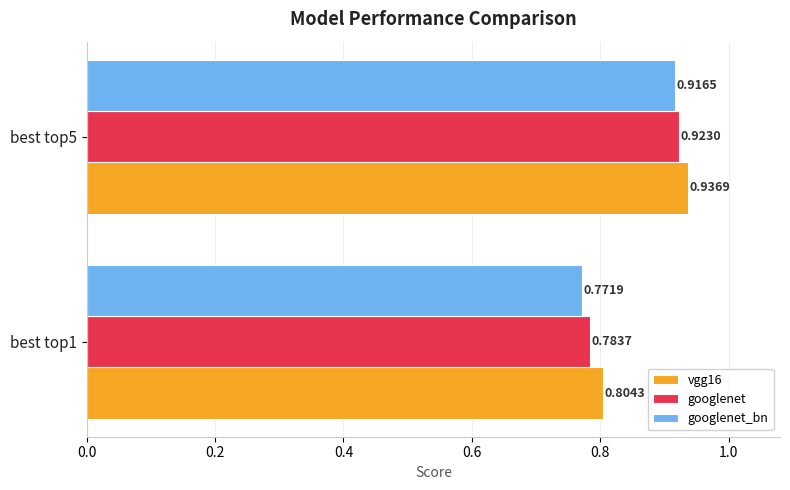

List the series in order of their peak value, lowest first.

googlenet_bn, googlenet, vgg16